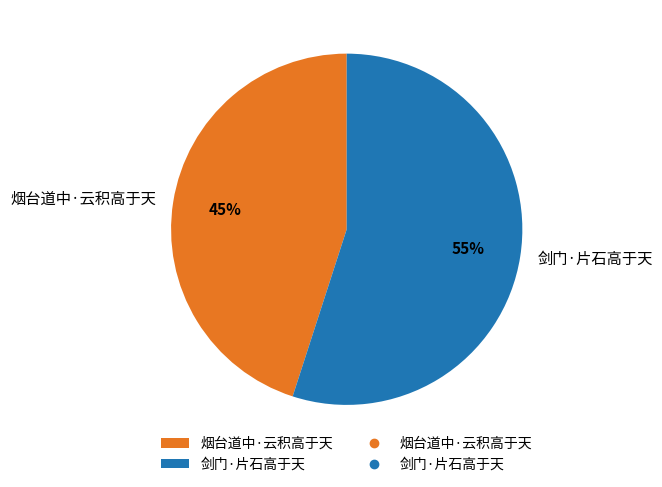

What is the ratio of the value at 烟台道中·云积高于天 to the value at 剑门·片石高于天?

0.8